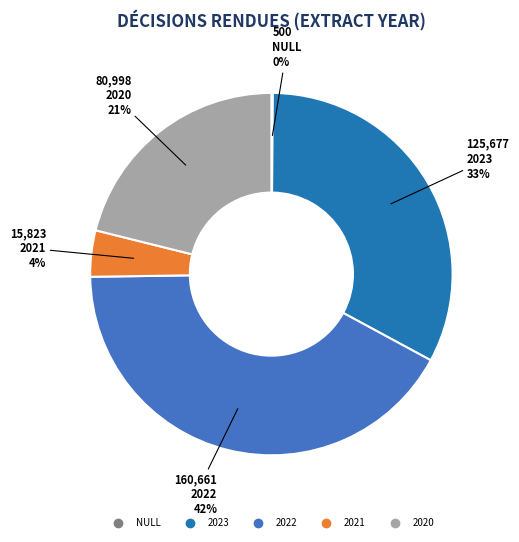

What percentage is the 2023 slice, to the nearest percent?

33%